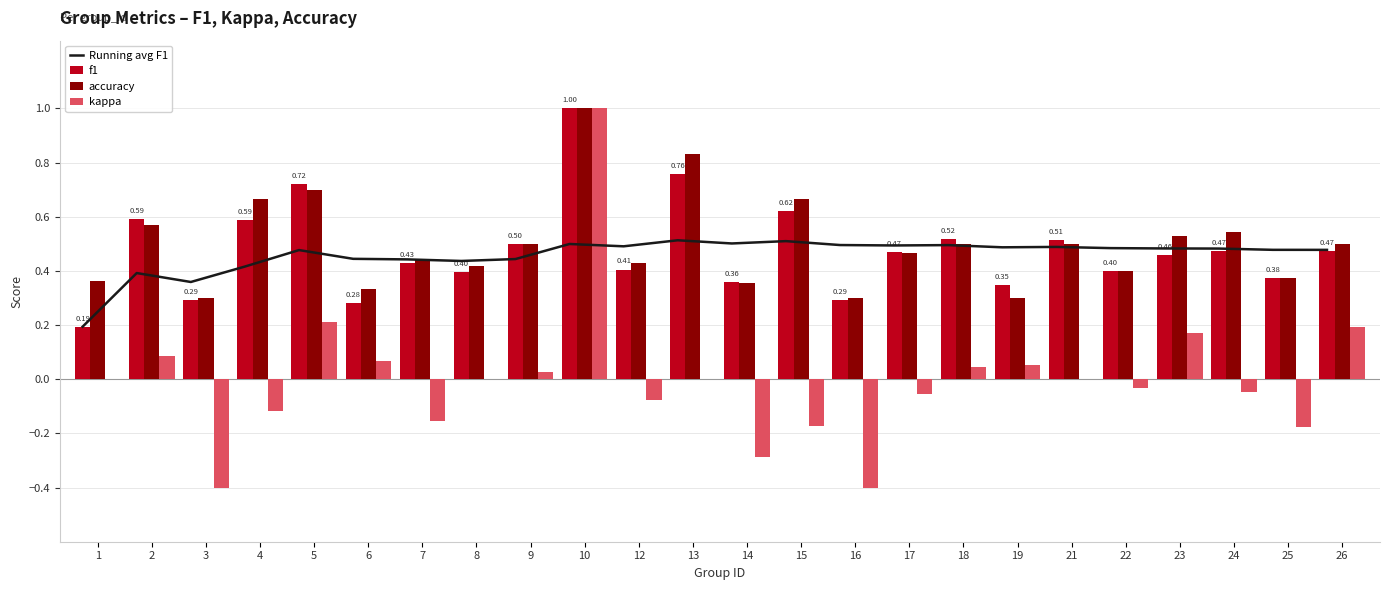

What is the highest value of the Running avg F1 series?

0.5